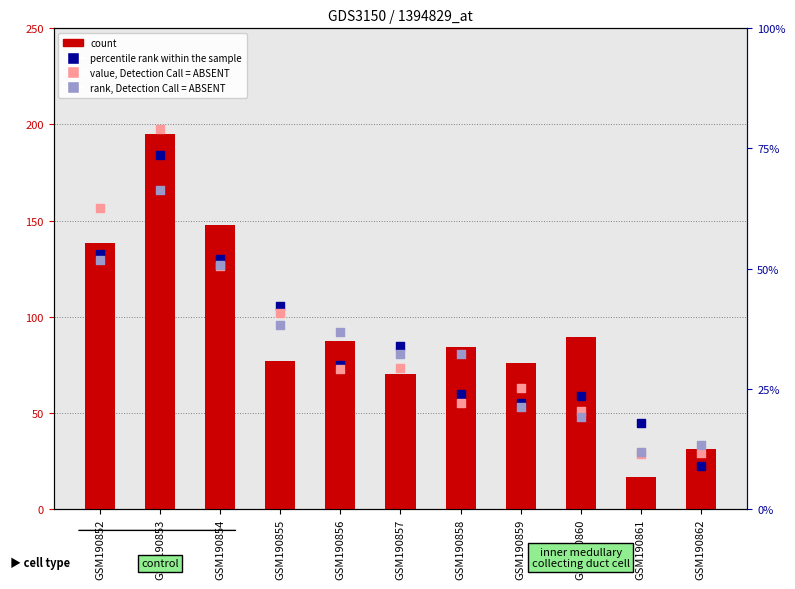

At which category is the sum across all series the highest?

GSM190853